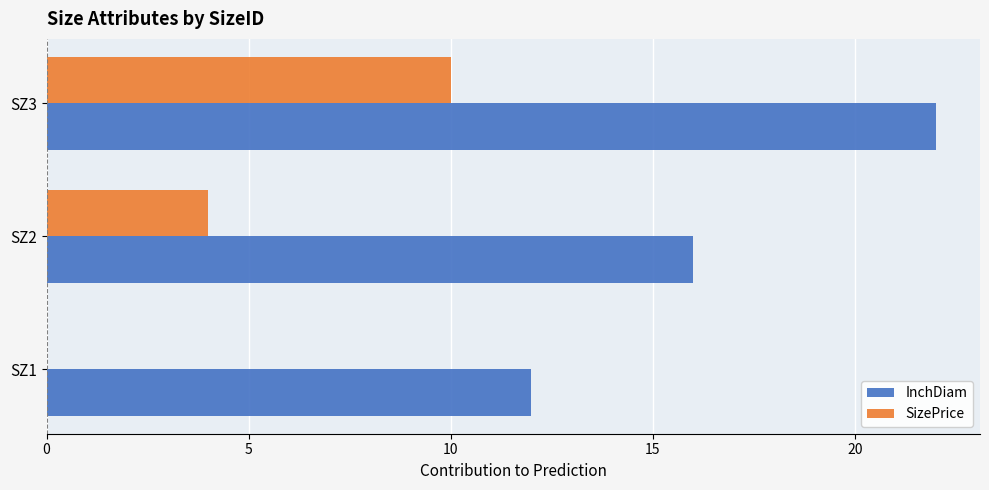

What is the sum of the InchDiam values at SZ3 and SZ2?

38